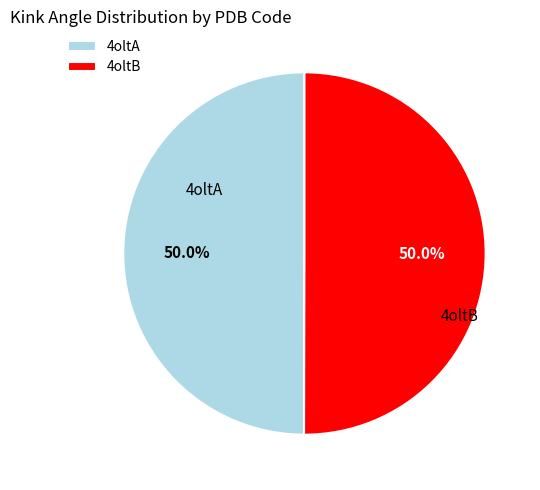

What is the ratio of the value at 4oltA to the value at 4oltB?

1.0